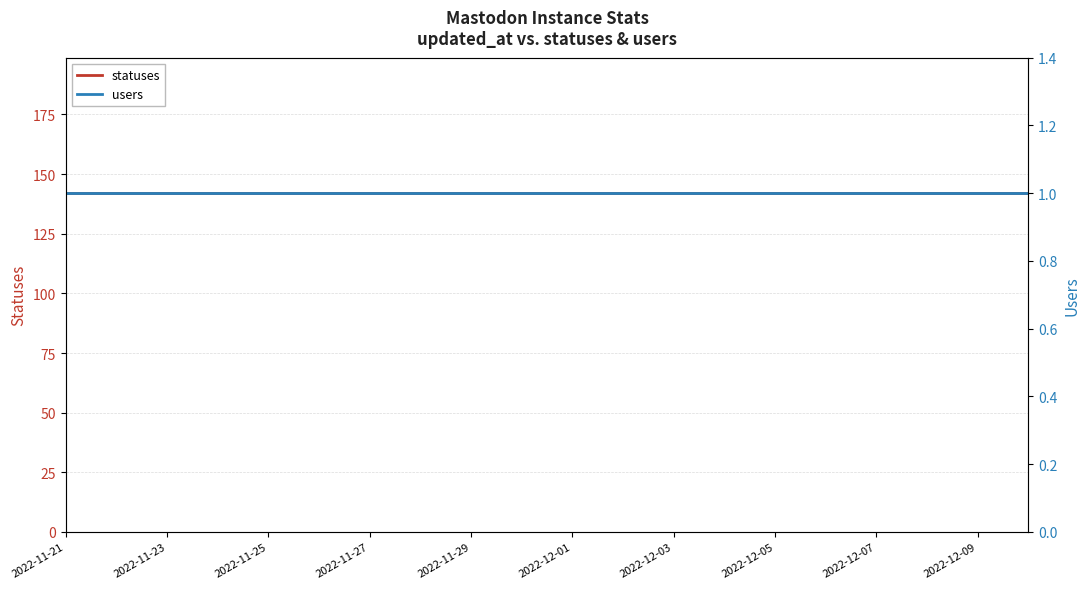

What is the value of the statuses point at the 4th from the left?

142